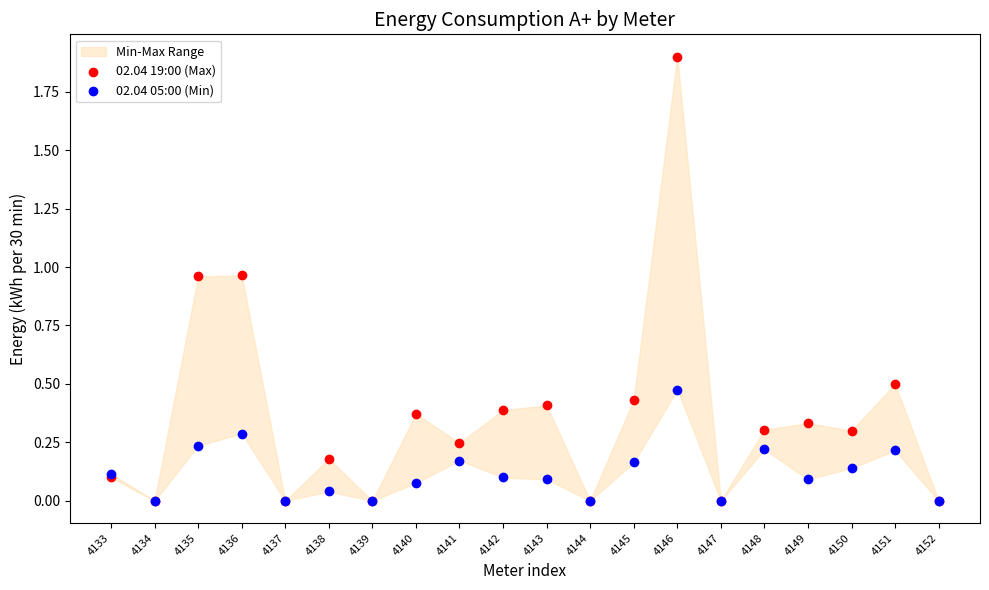

Which series has the widest spread of Y values?

02.04 19:00 (Max)